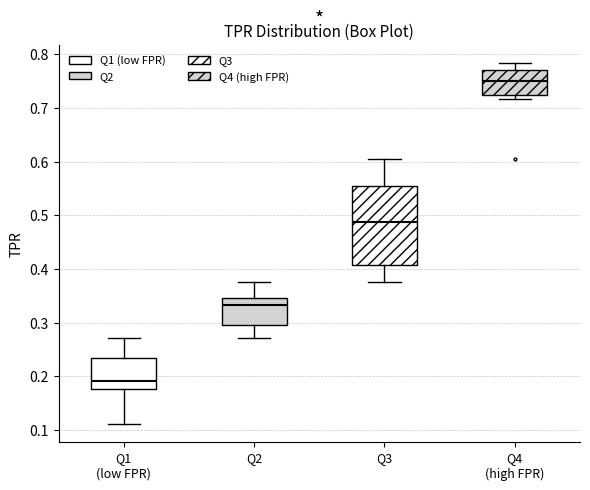

Reading left to right, read every box against the y-axis: the position of its median line, the range the box covers, and the ends of its whiskers. The values are not printed on the chart, so give them approximately, as read against the axis.

Q1 (low FPR): median 0.19, box 0.18 to 0.23, whiskers 0.11 to 0.27
Q2: median 0.33, box 0.30 to 0.35, whiskers 0.27 to 0.38
Q3: median 0.49, box 0.41 to 0.55, whiskers 0.38 to 0.60
Q4 (high FPR): median 0.75, box 0.72 to 0.77, whiskers 0.72 (just below the box's lower edge) to 0.78